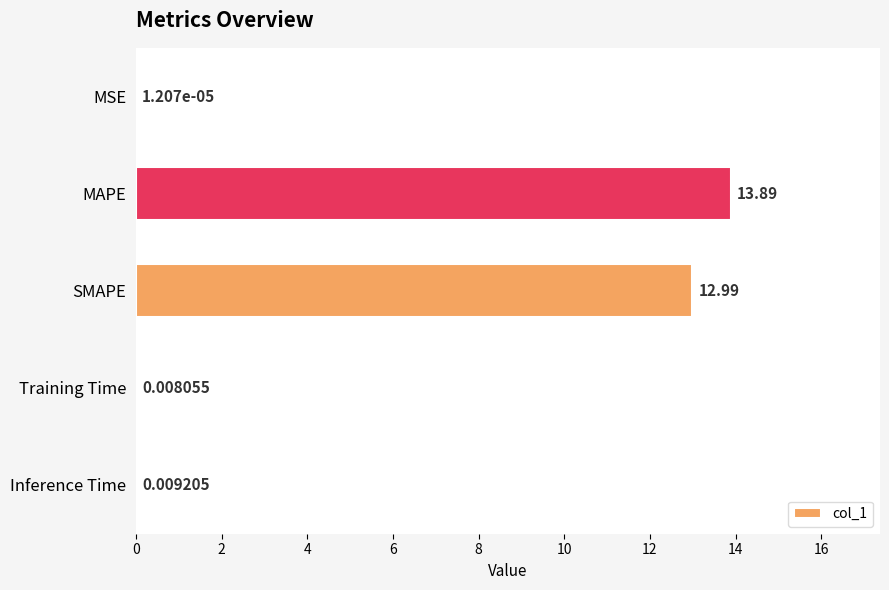

What is the sum of all values?

26.9